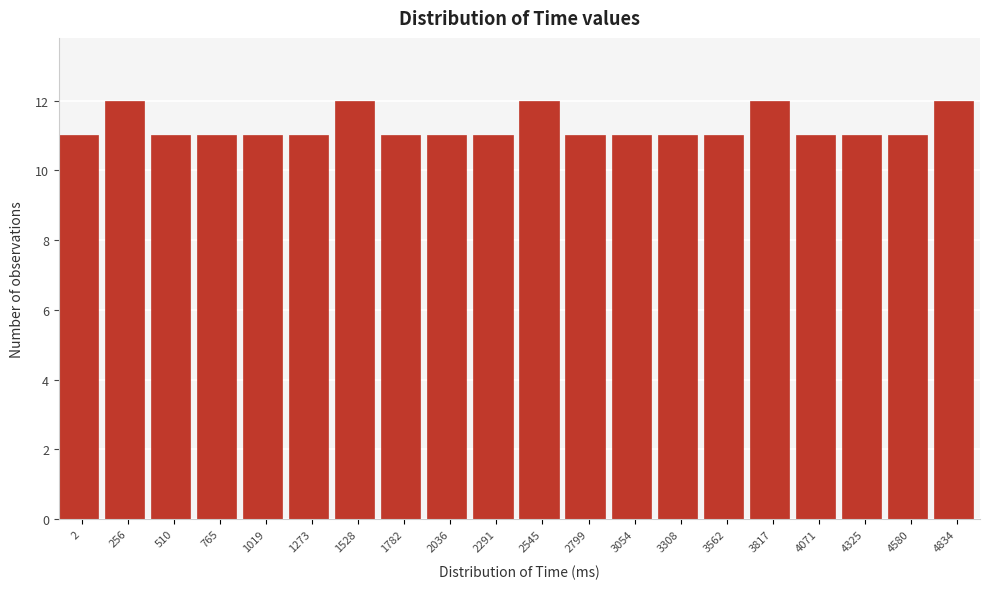

Reading left to right, what are all the values shown in this chart?

2=11	256=12	510=11	765=11	1019=11	1273=11	1528=12	1782=11	2036=11	2291=11	2545=12	2799=11	3054=11	3308=11	3562=11	3817=12	4071=11	4325=11	4580=11	4834=12